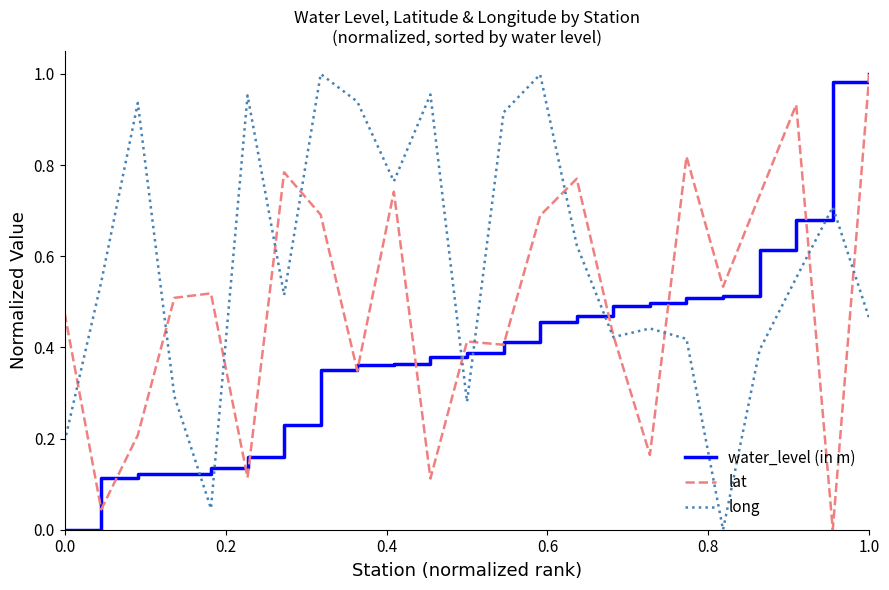

List the series in order of their overall mean, highest first.

long, lat, water_level (in m)